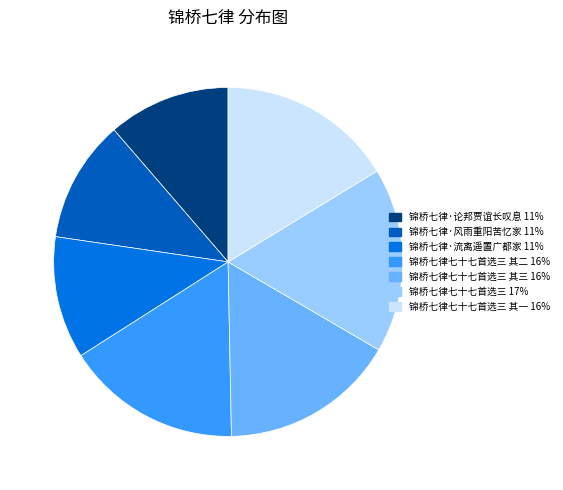

Does any single category account for the majority?

No